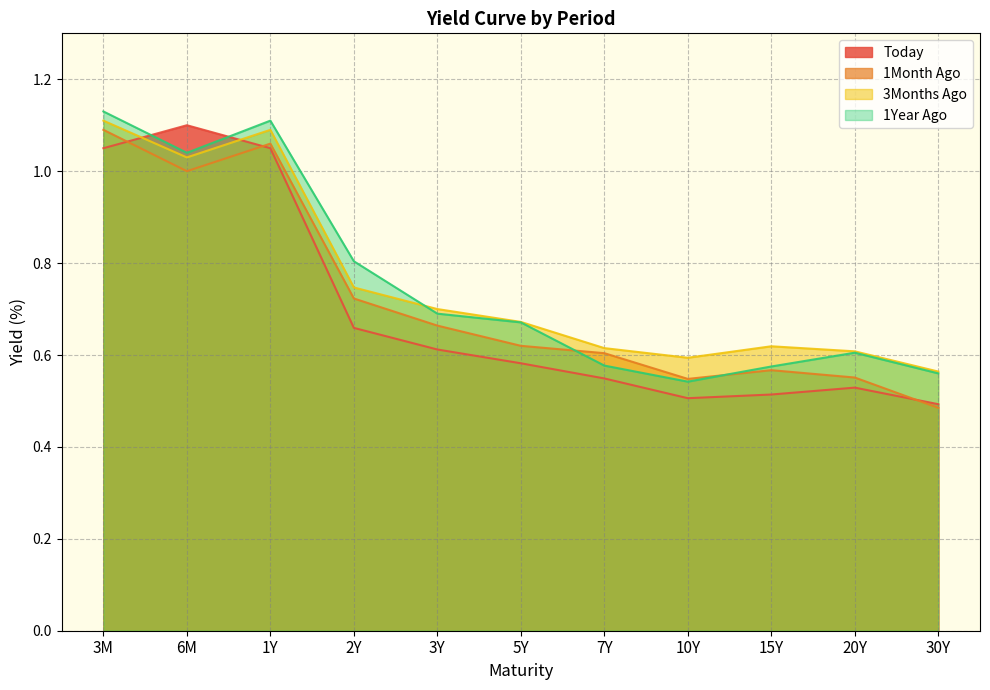

True or false: Today has more than 1 interior local peaks.

True